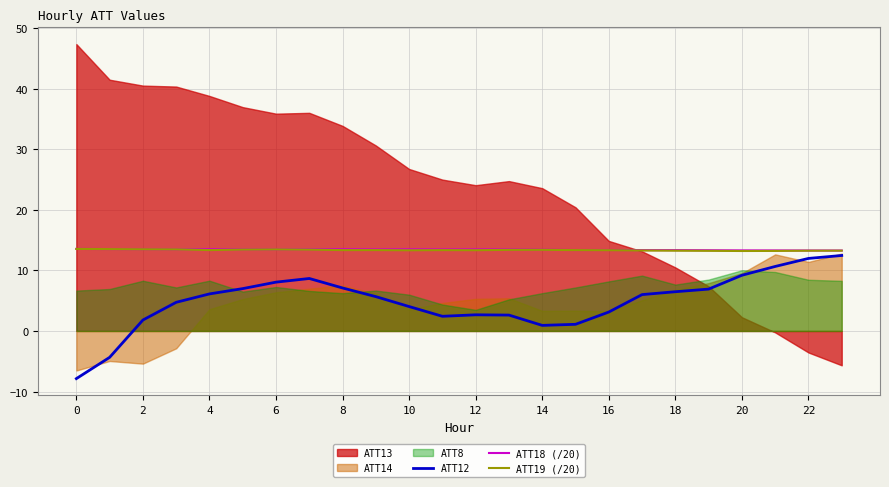

The ATT12 series shows -2.1 at 0. True or false?

False